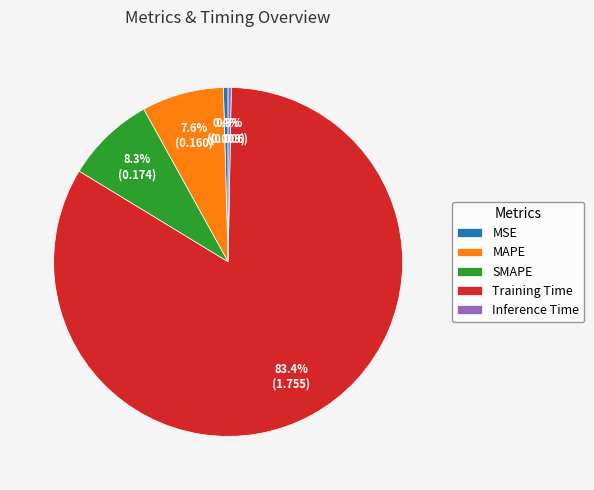

Do MSE and SMAPE together represent more than half of the pie?

No